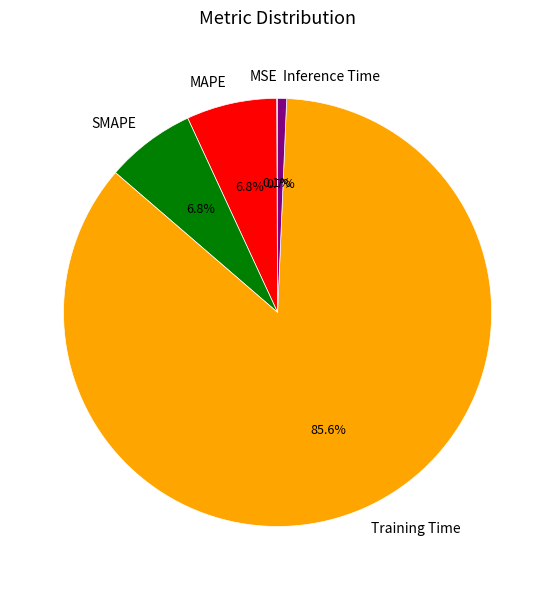

Is it true that Inference Time is 15% of the pie?

False